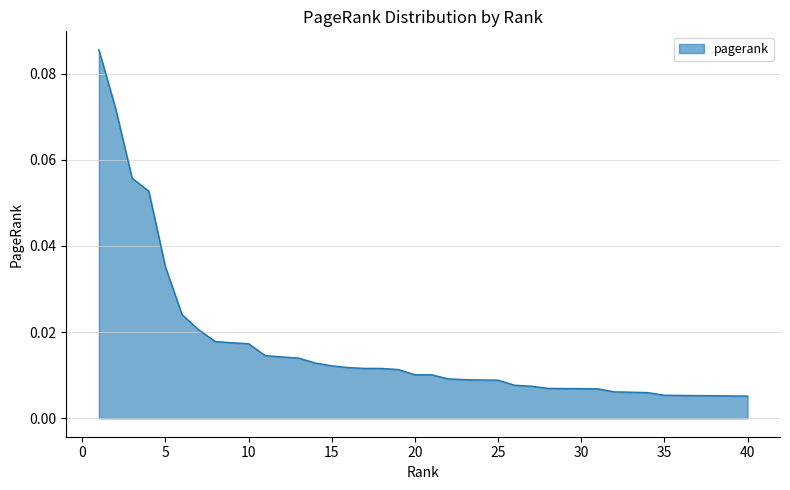

Reading left to right, extract all data points from this chart.

1=0.1	2=0.1	3=0.1	4=0.1	5=0.0	6=0.0	7=0.0	8=0.0	9=0.0	10=0.0	11=0.0	12=0.0	13=0.0	14=0.0	15=0.0	16=0.0	17=0.0	18=0.0	19=0.0	20=0.0	21=0.0	22=0.0	23=0.0	24=0.0	25=0.0	26=0.0	27=0.0	28=0.0	29=0.0	30=0.0	31=0.0	32=0.0	33=0.0	34=0.0	35=0.0	36=0.0	37=0.0	38=0.0	39=0.0	40=0.0